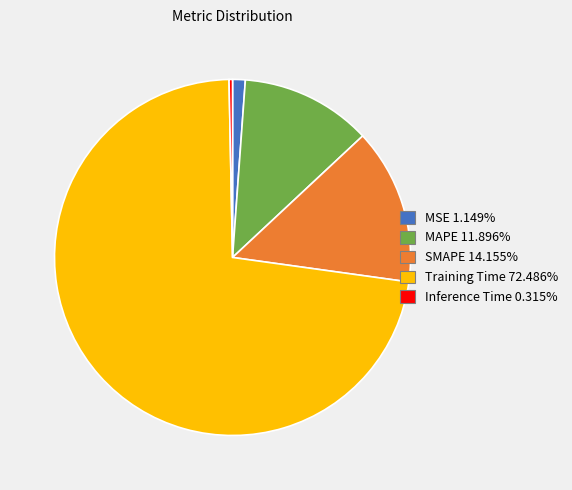

Is the sum of Inference Time 0.315% and MAPE 11.896% greater than half?

No